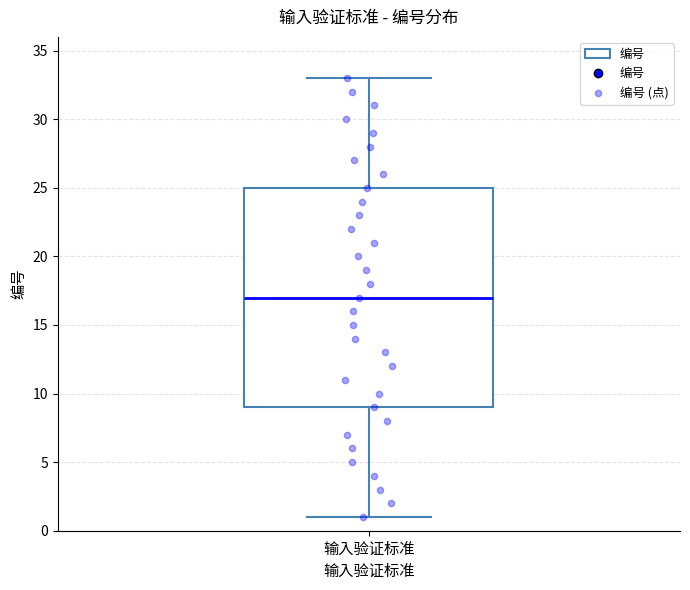

Where is the upper edge of the box for 输入验证标准 on the y-axis? The values are not printed on the chart, so give them approximately, as read against the axis.

25